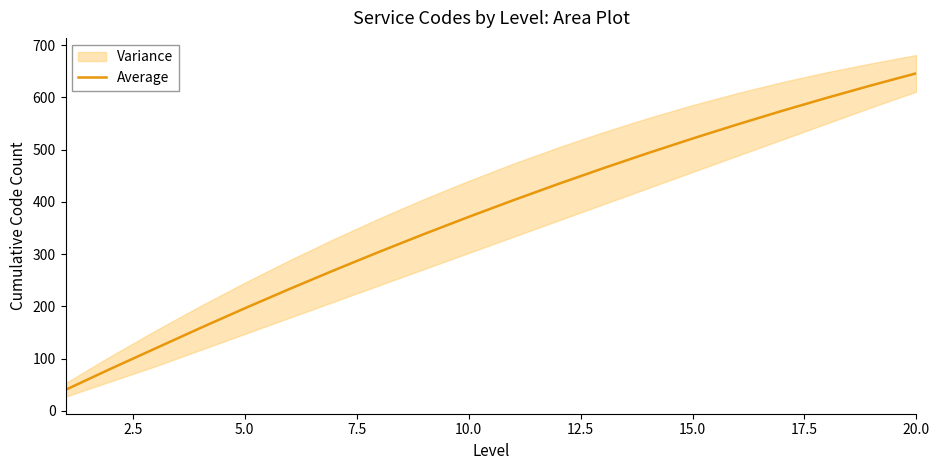

Which category has the highest value in the Average series?

20.0